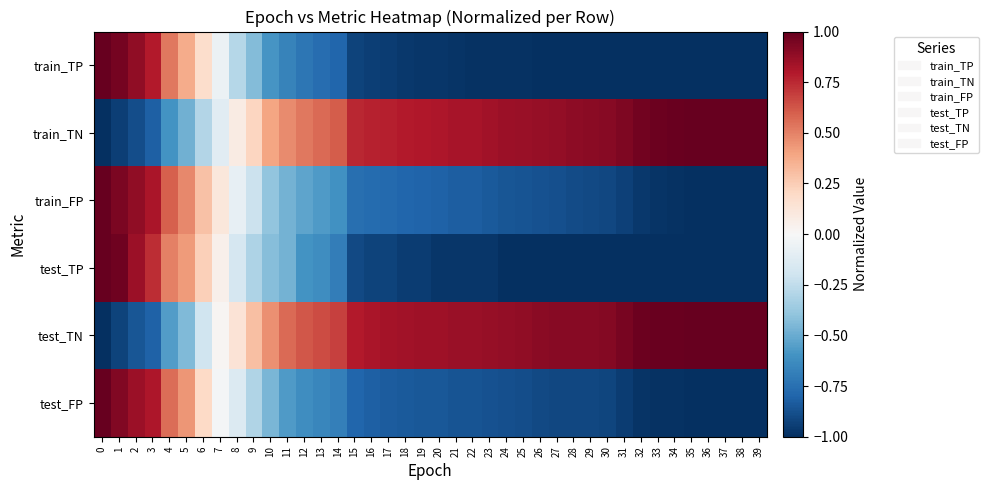

Reading right to left, what are all the values shown in this chart?

train_TP: 39=-1.0	38=-1.0	37=-1.0	36=-1.0	35=-1.0	34=-1.0	33=-1.0	32=-1.0	31=-1.0	30=-1.0	29=-1.0	28=-1.0	27=-1.0	26=-1.0	25=-1.0	24=-1.0	23=-1.0	22=-1.0	21=-1.0	20=-1.0	19=-1.0	18=-1.0	17=-1.0	16=-0.9	15=-0.9	14=-0.8	13=-0.8	12=-0.7	11=-0.7	10=-0.6	9=-0.4	8=-0.3	7=-0.1	6=0.2	5=0.4	4=0.5	3=0.8	2=0.9	1=1.0	0=1.0
train_TN: 39=1.0	38=1.0	37=1.0	36=1.0	35=1.0	34=1.0	33=1.0	32=1.0	31=0.9	30=0.9	29=0.9	28=0.9	27=0.9	26=0.9	25=0.9	24=0.9	23=0.8	22=0.8	21=0.8	20=0.8	19=0.8	18=0.8	17=0.8	16=0.8	15=0.8	14=0.6	13=0.6	12=0.5	11=0.5	10=0.4	9=0.2	8=0.1	7=-0.1	6=-0.3	5=-0.5	4=-0.6	3=-0.8	2=-0.9	1=-0.9	0=-1.0
train_FP: 39=-1.0	38=-1.0	37=-1.0	36=-1.0	35=-1.0	34=-1.0	33=-1.0	32=-1.0	31=-0.9	30=-0.9	29=-0.9	28=-0.9	27=-0.9	26=-0.9	25=-0.9	24=-0.9	23=-0.8	22=-0.8	21=-0.8	20=-0.8	19=-0.8	18=-0.8	17=-0.8	16=-0.8	15=-0.8	14=-0.6	13=-0.6	12=-0.5	11=-0.5	10=-0.4	9=-0.2	8=-0.1	7=0.1	6=0.3	5=0.5	4=0.6	3=0.8	2=0.9	1=0.9	0=1.0
test_TP: 39=-1.0	38=-1.0	37=-1.0	36=-1.0	35=-1.0	34=-1.0	33=-1.0	32=-1.0	31=-1.0	30=-1.0	29=-1.0	28=-1.0	27=-1.0	26=-1.0	25=-1.0	24=-1.0	23=-1.0	22=-1.0	21=-1.0	20=-1.0	19=-1.0	18=-1.0	17=-0.9	16=-0.9	15=-0.9	14=-0.7	13=-0.6	12=-0.6	11=-0.5	10=-0.4	9=-0.3	8=-0.2	7=0.0	6=0.2	5=0.4	4=0.5	3=0.7	2=0.9	1=1.0	0=1.0
test_TN: 39=1.0	38=1.0	37=1.0	36=1.0	35=1.0	34=1.0	33=1.0	32=1.0	31=0.9	30=0.9	29=0.9	28=0.9	27=0.9	26=0.9	25=0.9	24=0.9	23=0.9	22=0.9	21=0.9	20=0.9	19=0.9	18=0.8	17=0.8	16=0.8	15=0.8	14=0.7	13=0.7	12=0.6	11=0.6	10=0.5	9=0.3	8=0.1	7=0.0	6=-0.2	5=-0.4	4=-0.6	3=-0.8	2=-0.9	1=-0.9	0=-1.0
test_FP: 39=-1.0	38=-1.0	37=-1.0	36=-1.0	35=-1.0	34=-1.0	33=-1.0	32=-1.0	31=-0.9	30=-0.9	29=-0.9	28=-0.9	27=-0.9	26=-0.9	25=-0.9	24=-0.9	23=-0.9	22=-0.9	21=-0.9	20=-0.9	19=-0.9	18=-0.8	17=-0.8	16=-0.8	15=-0.8	14=-0.7	13=-0.7	12=-0.6	11=-0.6	10=-0.5	9=-0.3	8=-0.1	7=-0.0	6=0.2	5=0.4	4=0.6	3=0.8	2=0.9	1=0.9	0=1.0